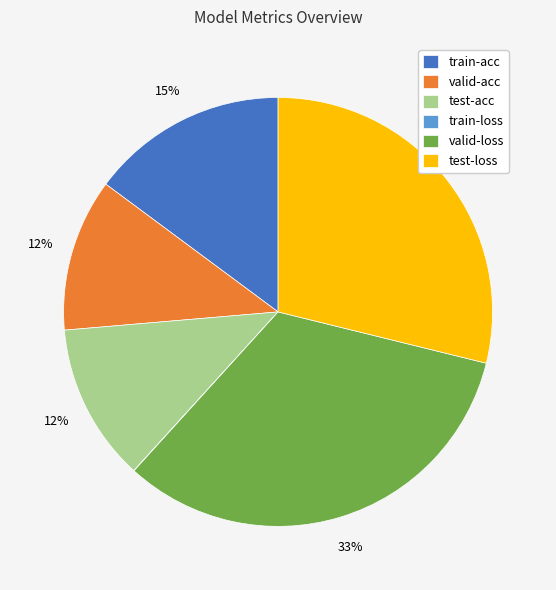

Is it true that test-acc is 12% of the pie?

True